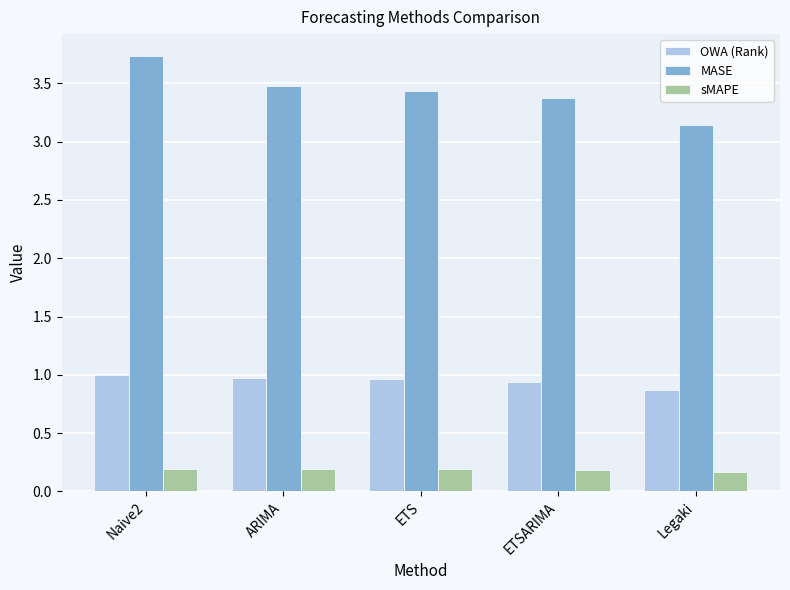

What is the total value across all series at ETS?

4.6